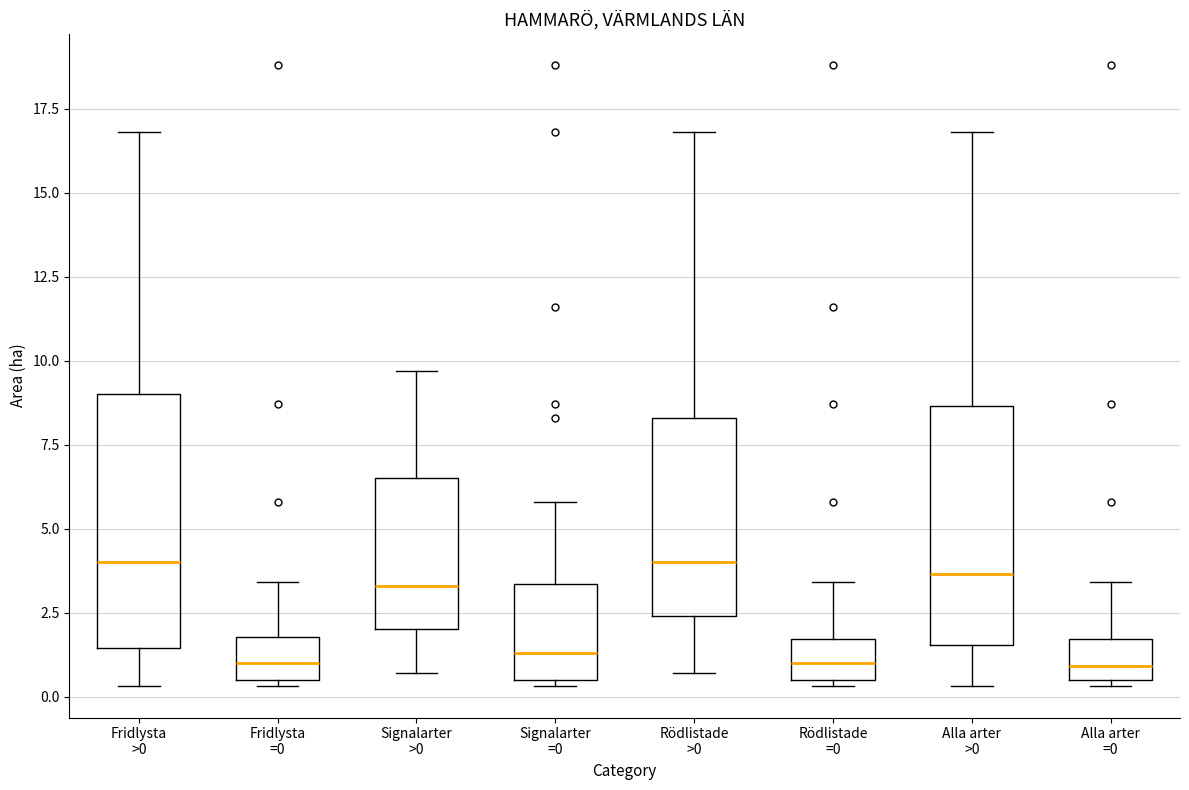

Reading left to right, transcribe this box plot: for each box, give where its median line is, the range the box spans, and where its two whiskers end, as read against the y-axis. The values are not printed on the chart, so give them approximately, as read against the axis.

Fridlysta >0: median 4.0, box 1.5 to 9.0, whiskers 0.5 to 17.0
Fridlysta =0: median 1.0, box 0.5 to 2.0, whiskers 0.5 (just below the box's lower edge) to 3.5
Signalarter >0: median 3.5, box 2.0 to 6.5, whiskers 0.5 to 9.5
Signalarter =0: median 1.5, box 0.5 to 3.5, whiskers 0.5 (just below the box's lower edge) to 6.0
Rödlistade >0: median 4.0, box 2.5 to 8.5, whiskers 0.5 to 17.0
Rödlistade =0: median 1.0, box 0.5 to 1.5, whiskers 0.5 (just below the box's lower edge) to 3.5
Alla arter >0: median 3.5, box 1.5 to 8.5, whiskers 0.5 to 17.0
Alla arter =0: median 1.0, box 0.5 to 1.5, whiskers 0.5 (just below the box's lower edge) to 3.5